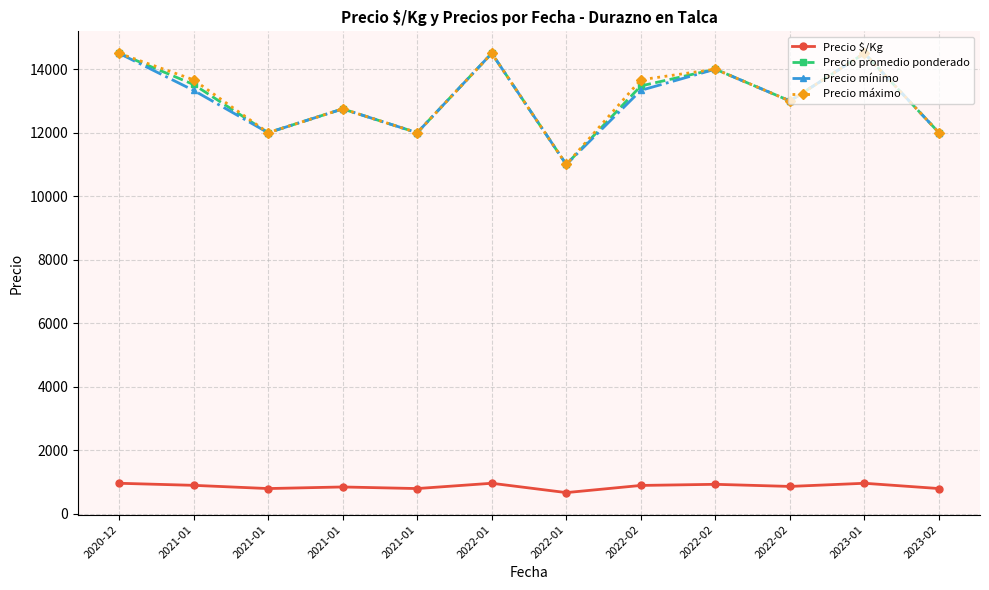

How many distinct data groups are displayed?

4